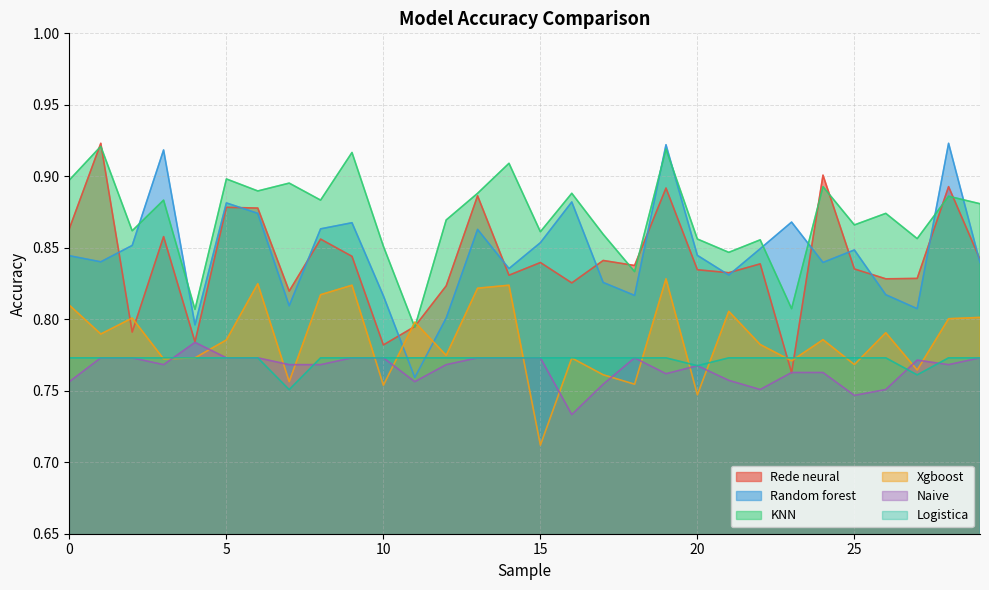

Where is Naive nearest to the value 0?

16